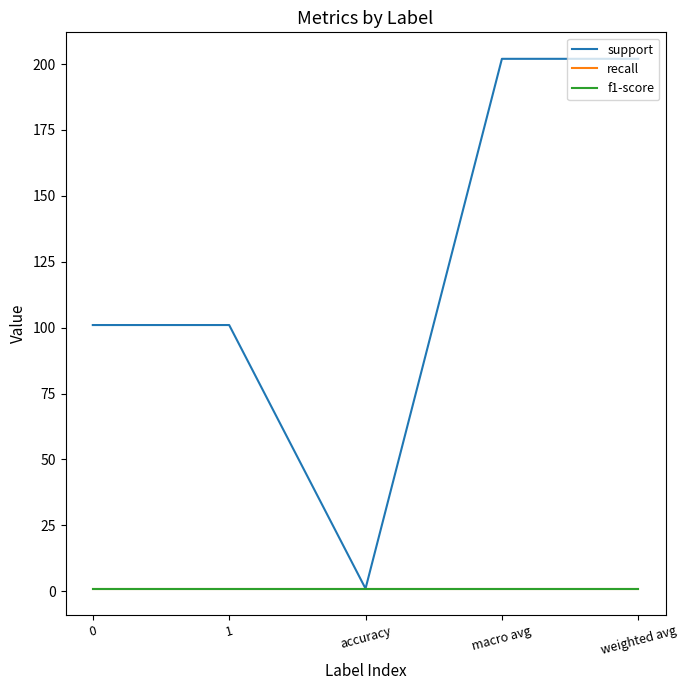

What is the sum of the support values at macro avg and accuracy?

203